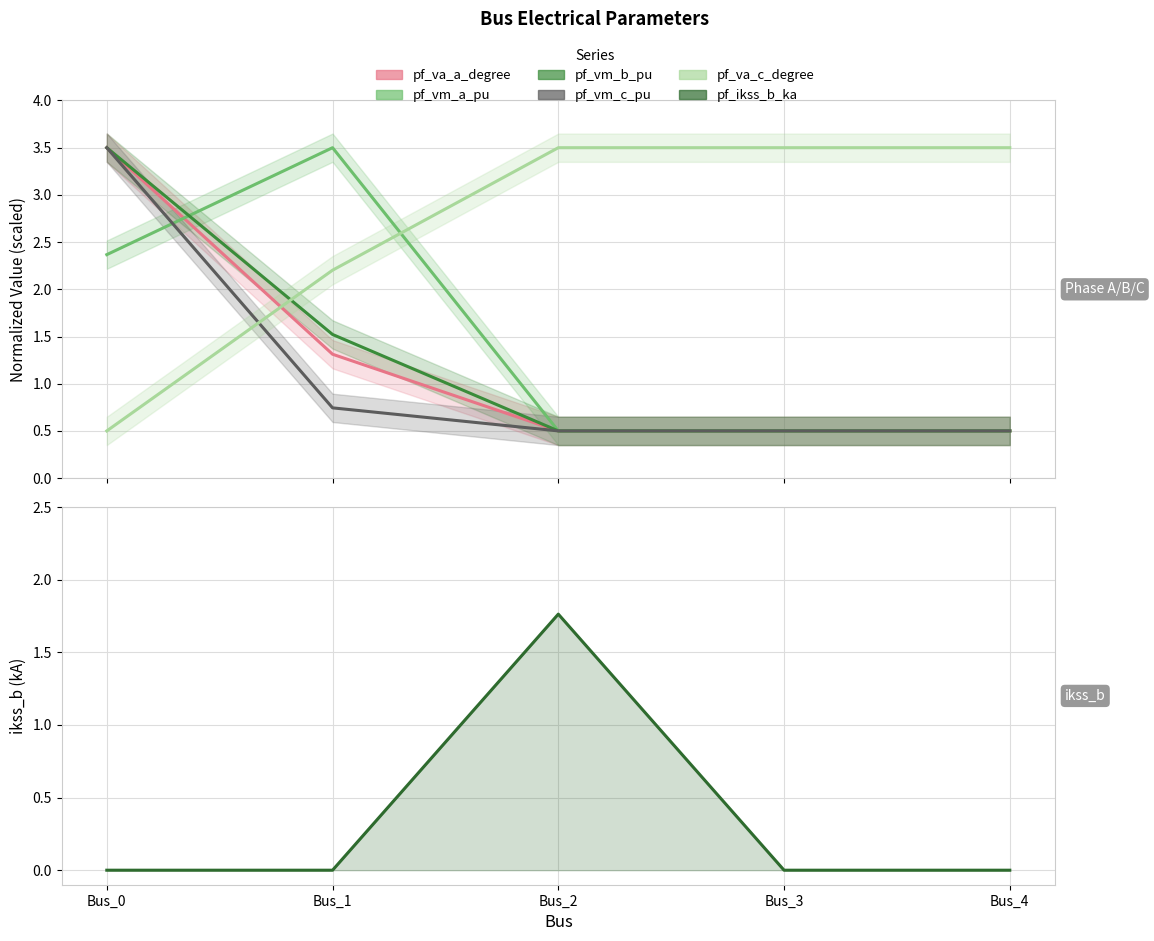

What is the difference between the pf_va_c_degree values at Bus_2 and Bus_1?

1.3